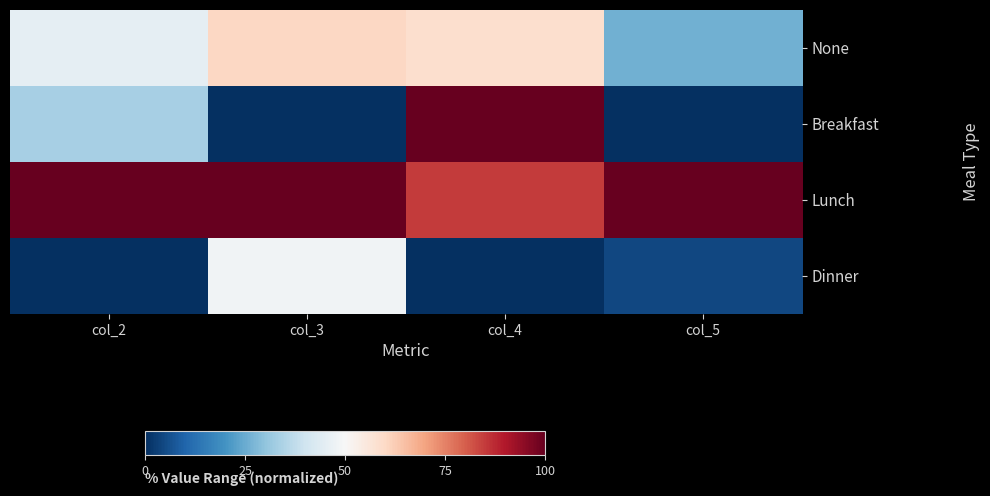

At how many categories does at least one series exceed 64?

4